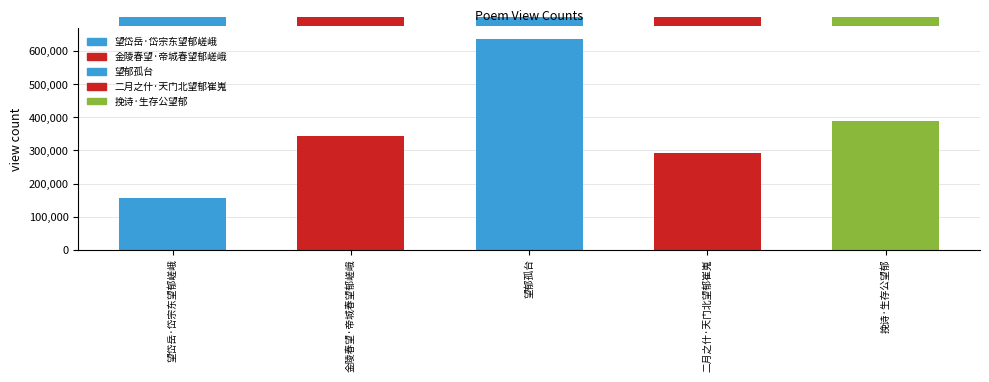

What is the value of the 1st bar from the left?

155484